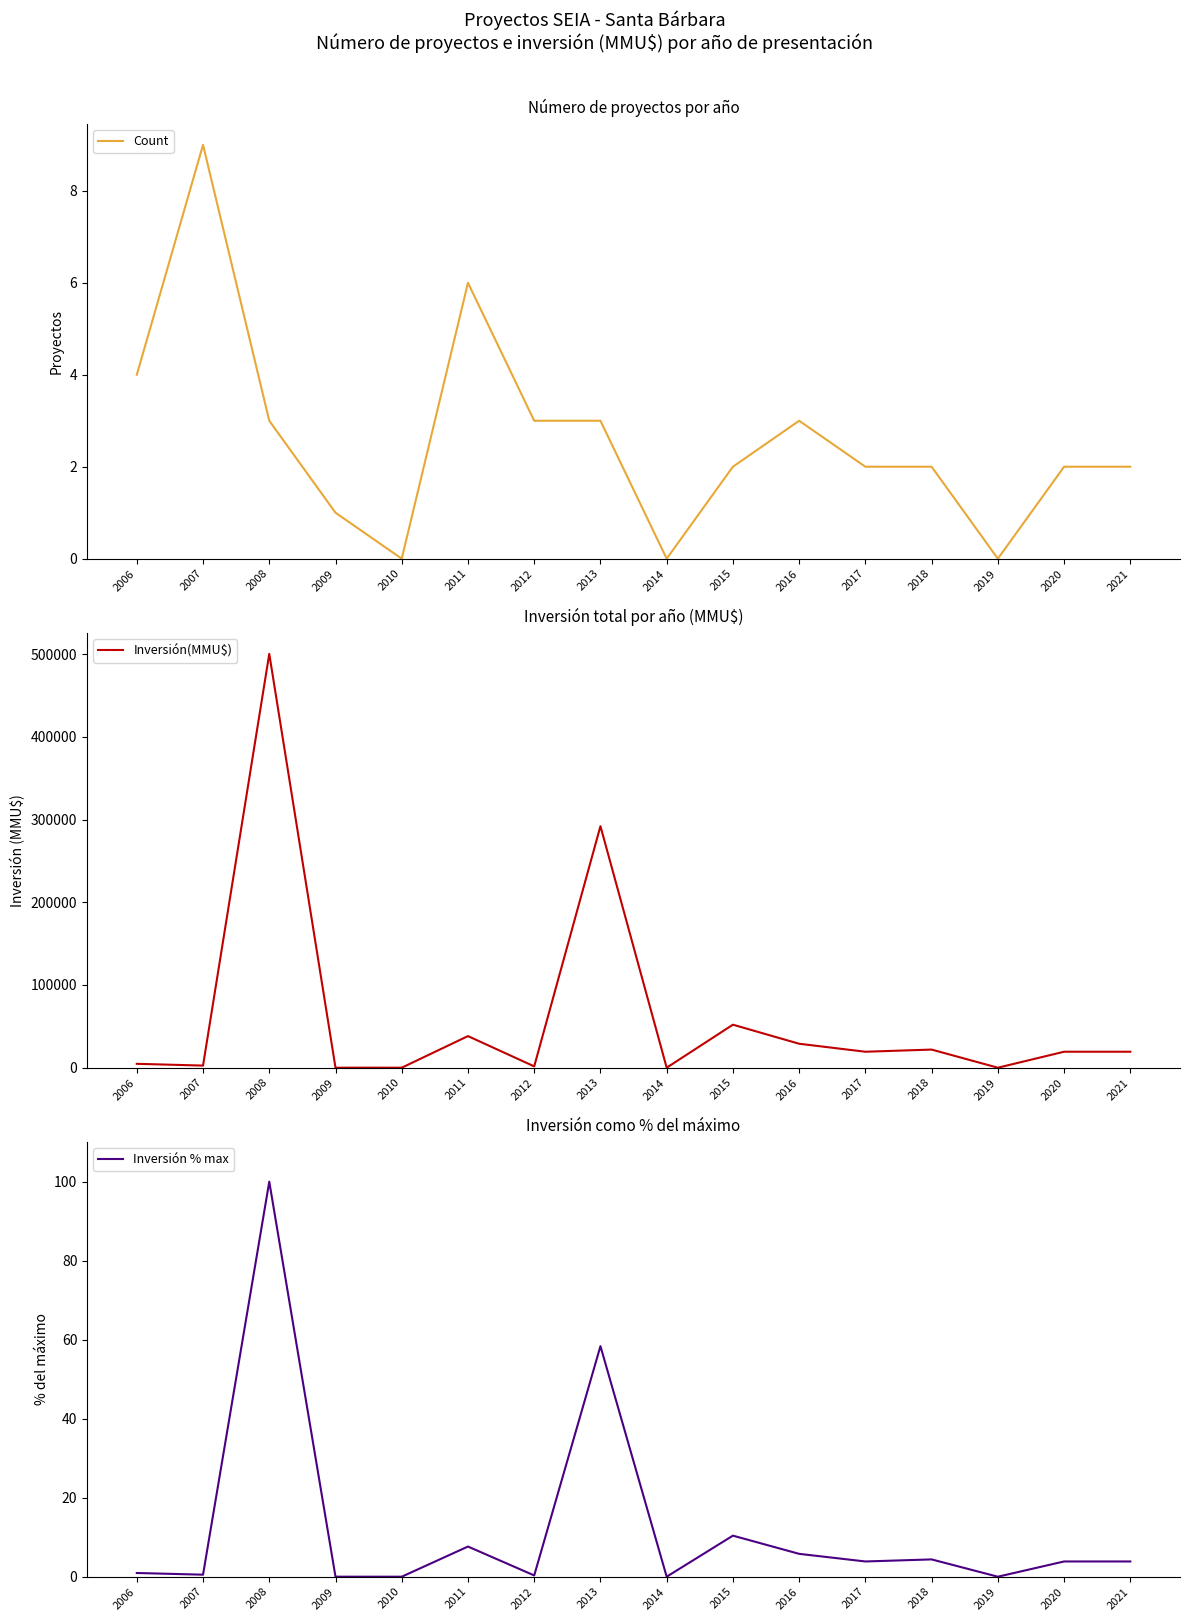

What is the maximum value shown in the chart?

500300.0